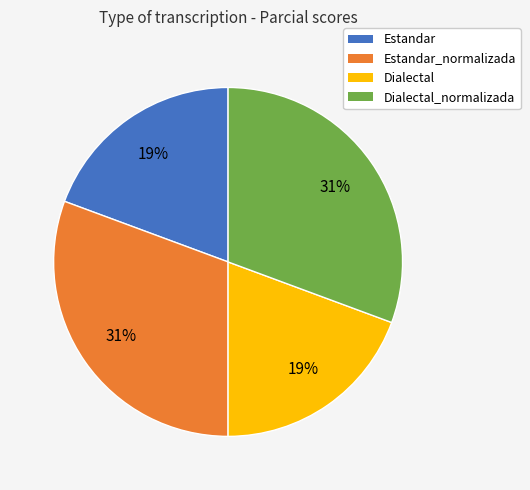

Does any single category account for the majority?

No